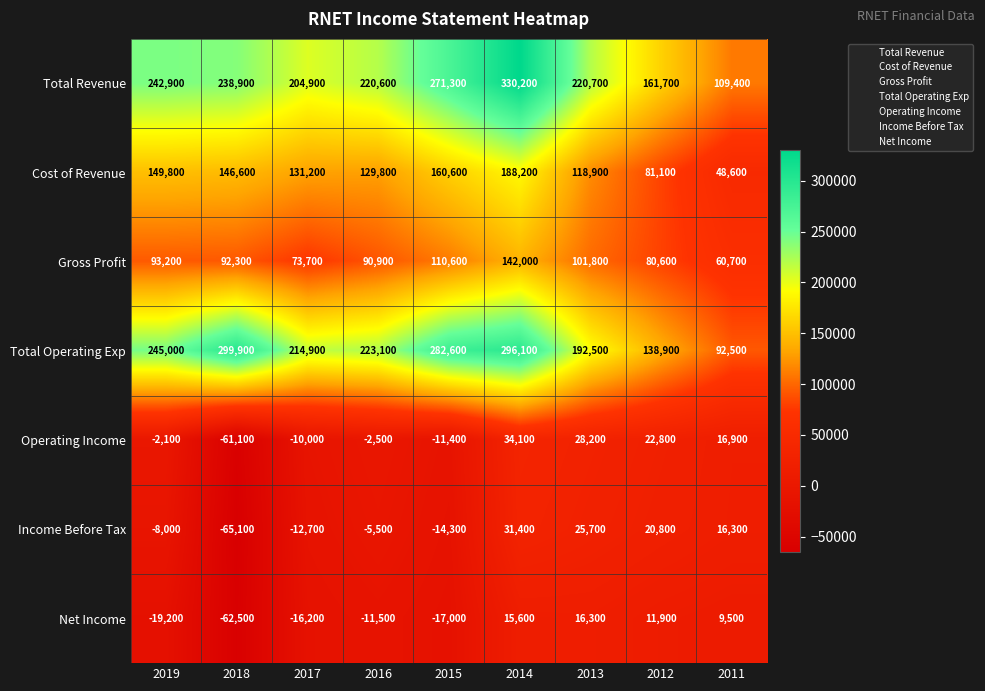

What is the lowest value of the Operating Income series?

-61100